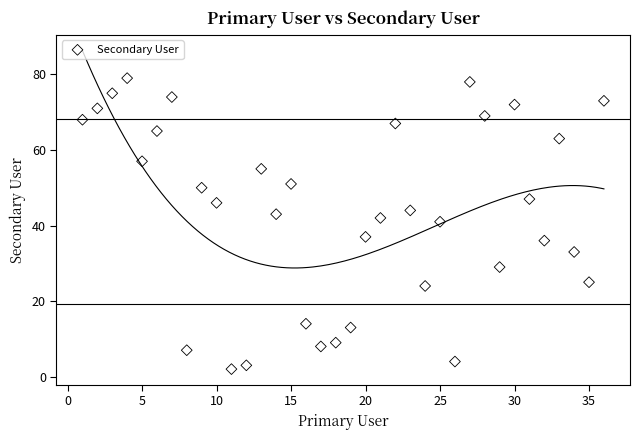

What Y value in the scatter plot is closest to 40?

41